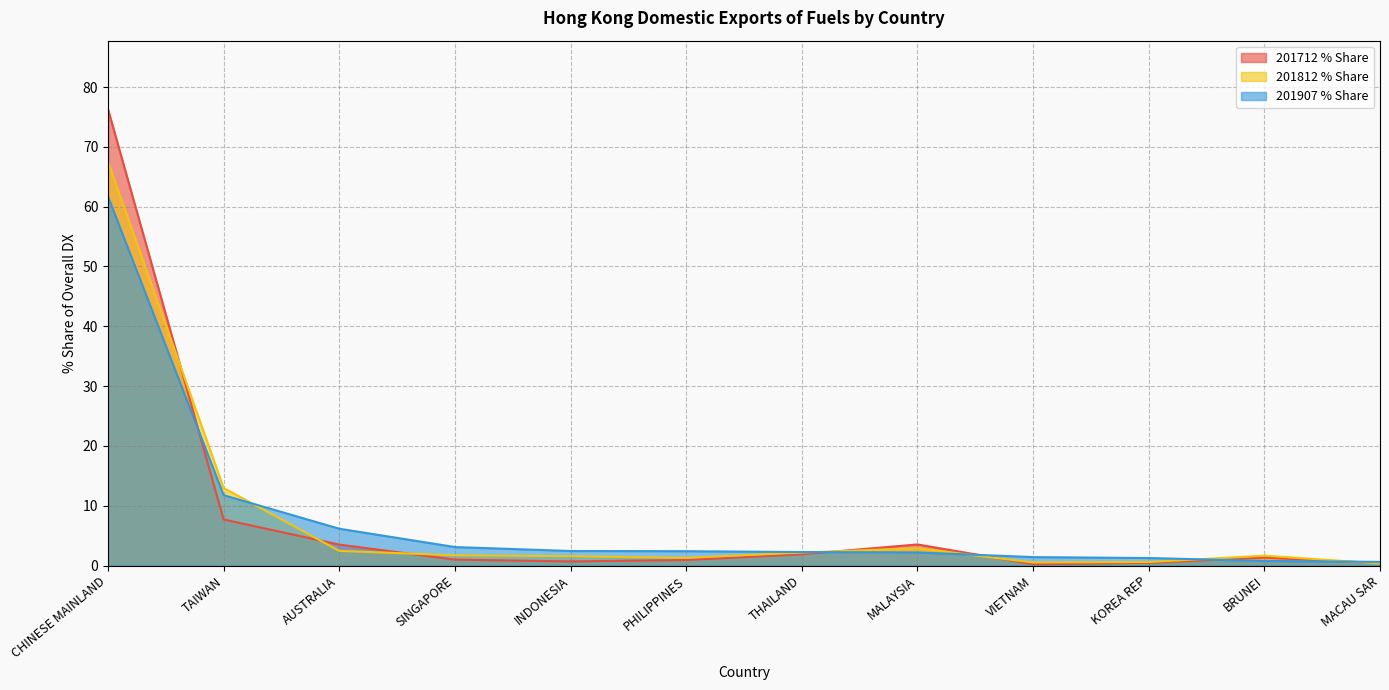

Does the chart have visible grid lines?

Yes